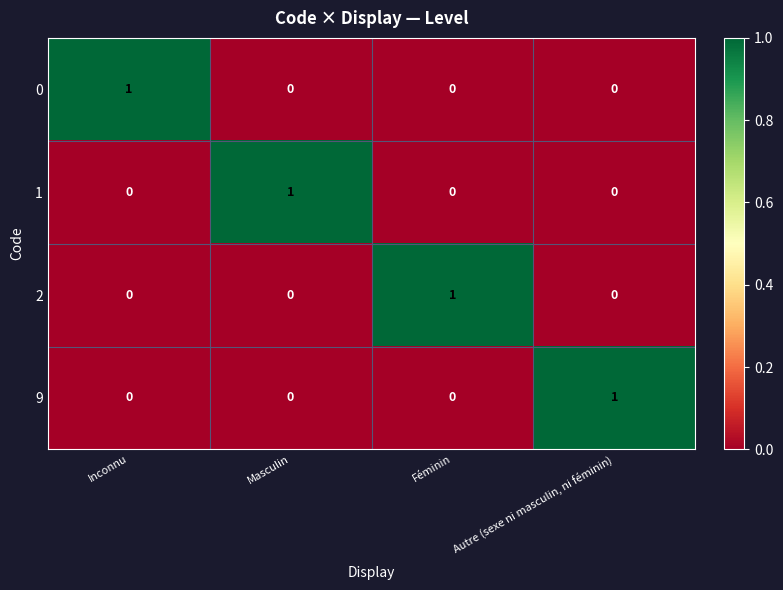

Which category has the highest value in the 0 series?

Inconnu